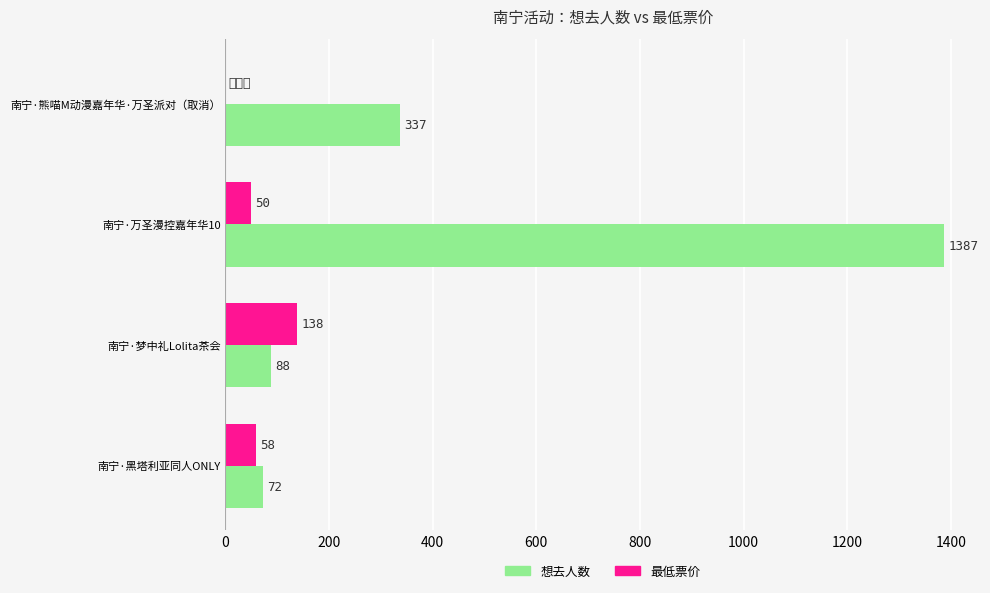

What is the sum of all 最低票价 values?

246